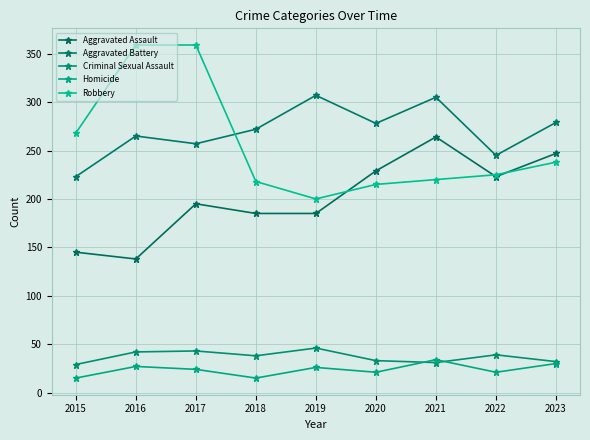

What are all the series names shown in the legend?

Aggravated Assault, Aggravated Battery, Criminal Sexual Assault, Homicide, Robbery